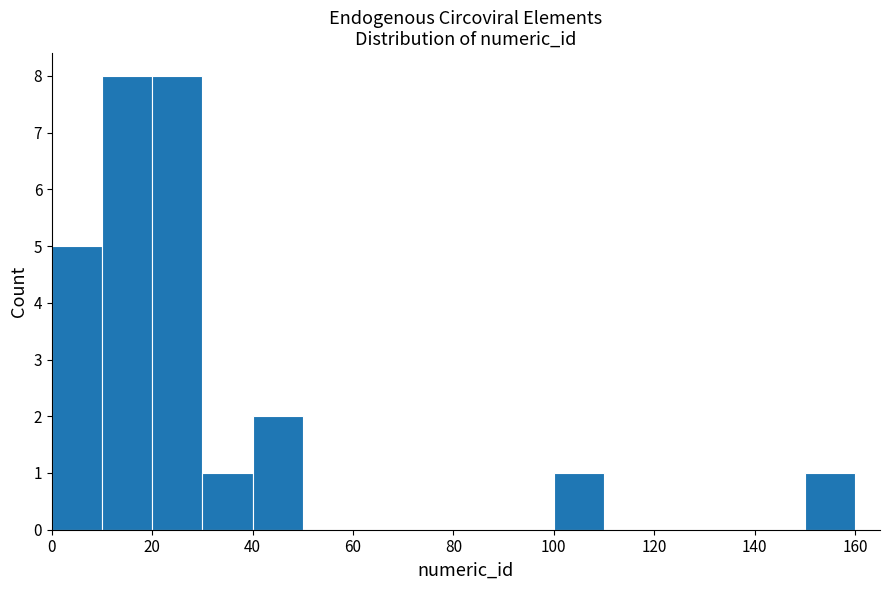

Reading left to right, list every bar in this chart as the range it spans on the x-axis followed by its height. The values are not printed on the chart, so give them approximately, as read against the axis.

0 to 10: 5
10 to 20: 8
20 to 30: 8
30 to 40: 1
40 to 50: 2
50 to 60: 0
60 to 70: 0
70 to 80: 0
80 to 90: 0
90 to 100: 0
100 to 110: 1
110 to 120: 0
120 to 130: 0
130 to 140: 0
140 to 150: 0
150 to 160: 1